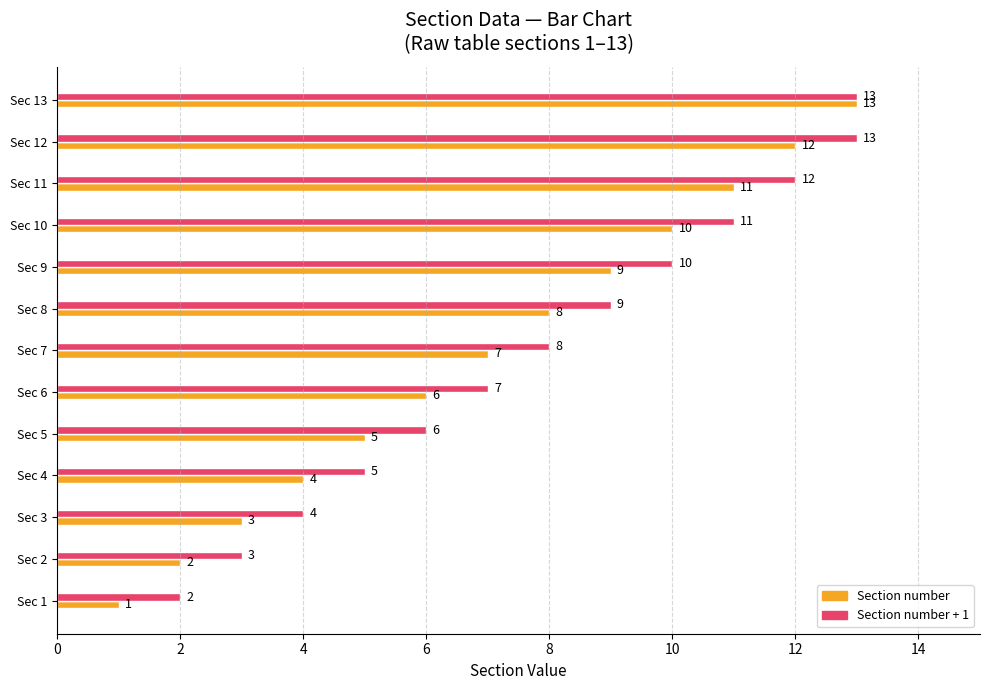

At which label is Section number + 1 closest to 7?

Sec 6